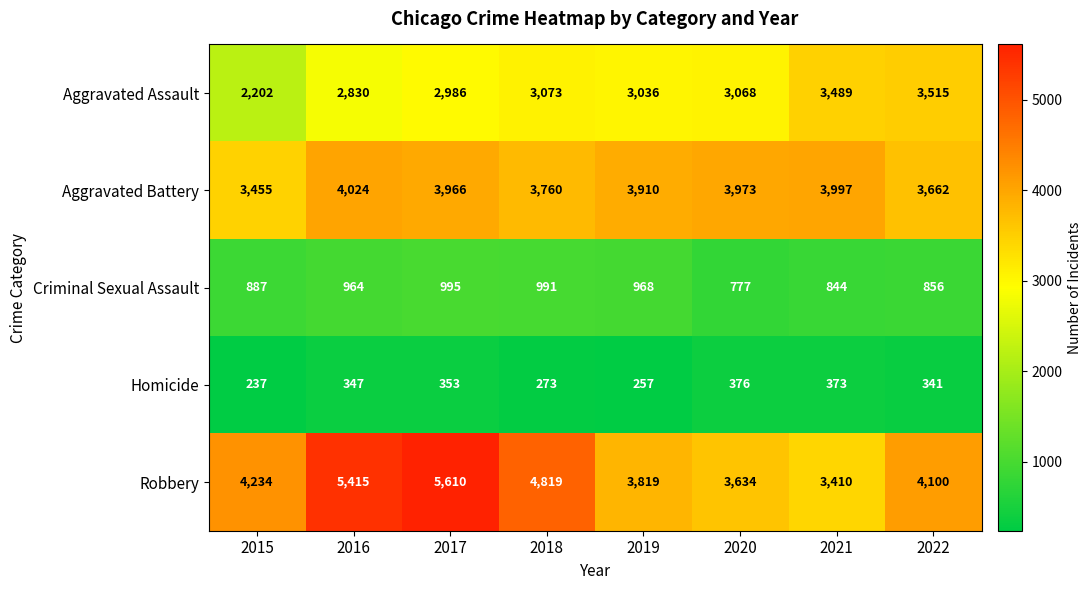

Is it true that Aggravated Assault equals 2830 at 2016?

True